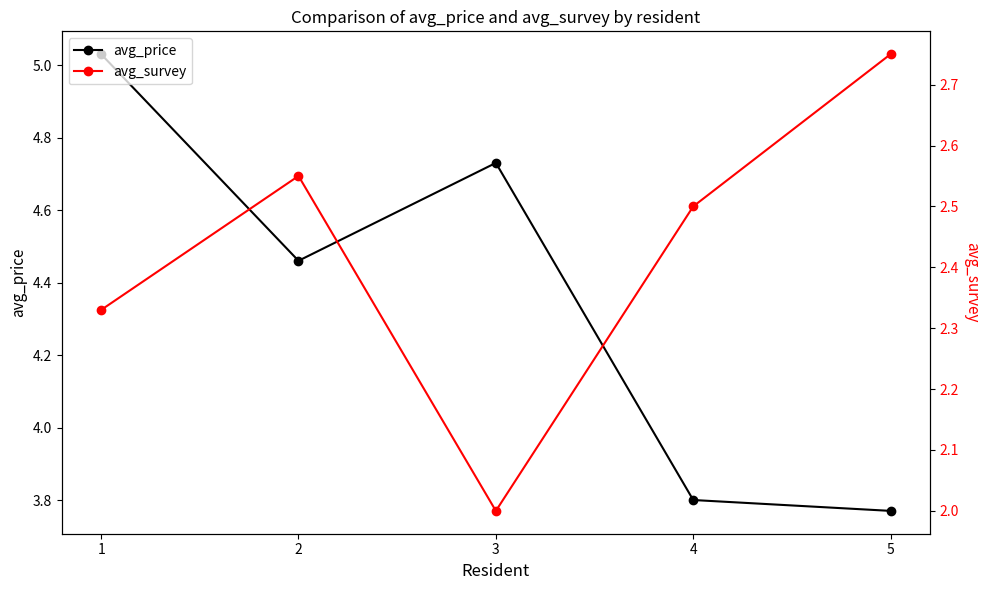

How many values in the avg_survey series exceed 2?

4